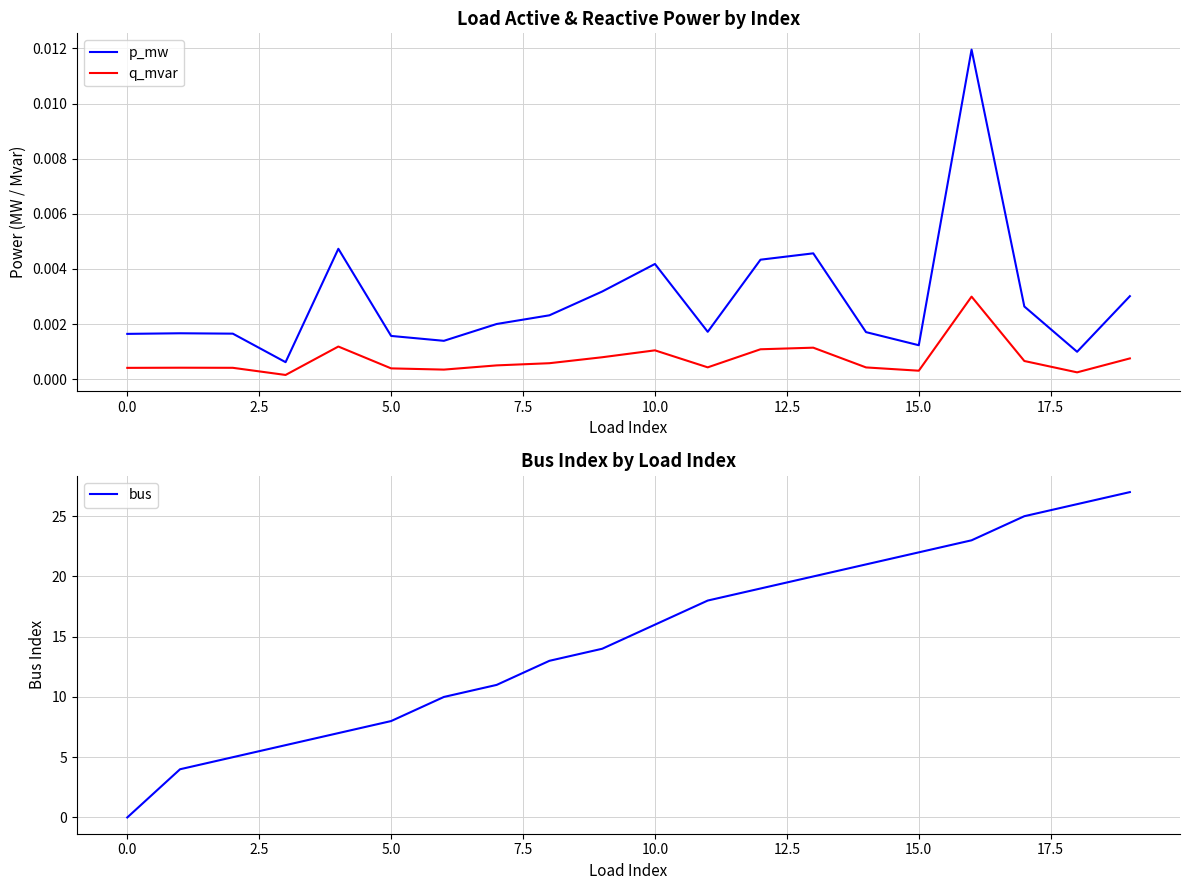

What is the highest value of the bus series?

27